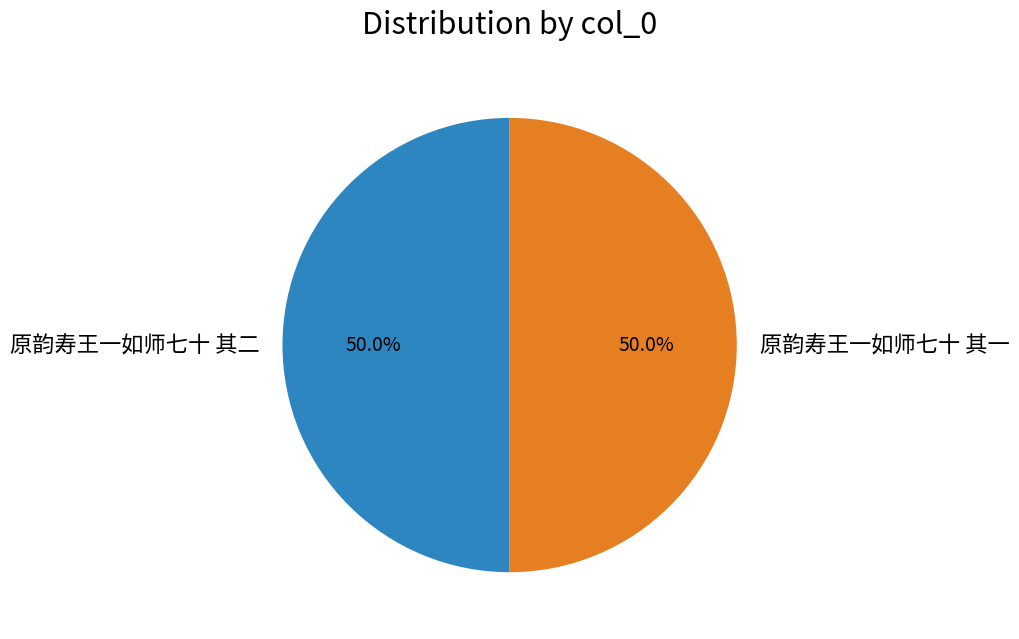

What percentage is NOT represented by 原韵寿王一如师七十 其二?

50.0%